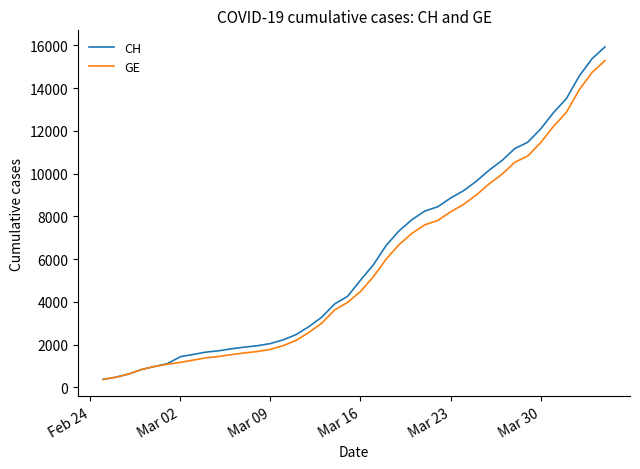

Rank the series by their maximum value, from highest to lowest.

CH, GE